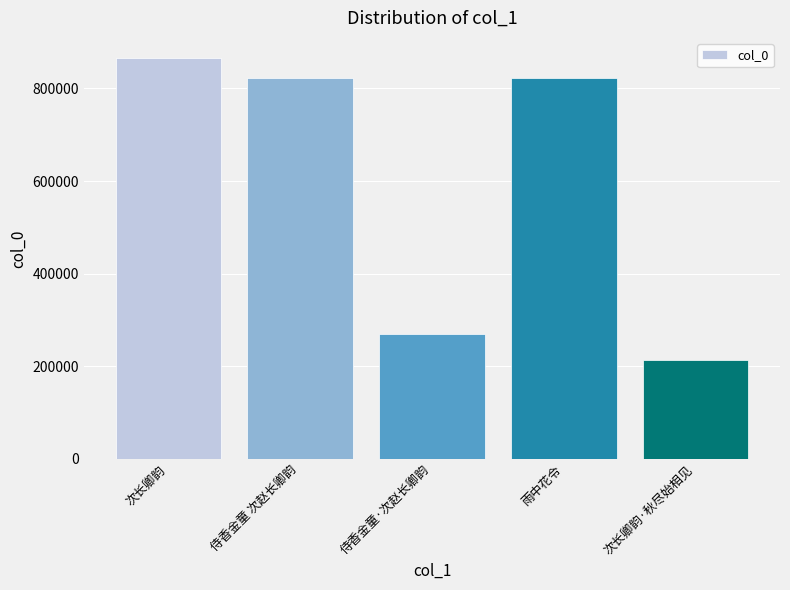

At which label is the value closest to 539314?

侍香金童·次赵长卿韵